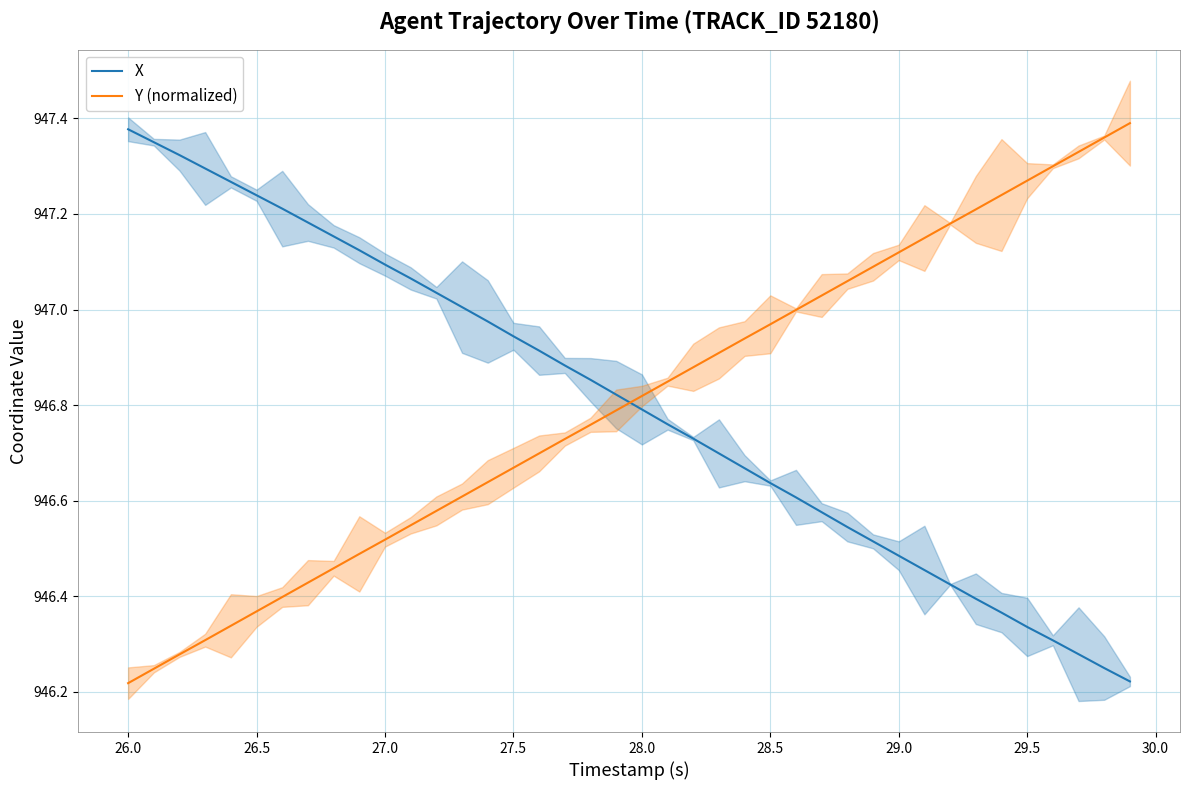

Which category has the lowest value in the Y (normalized) series?

26.0